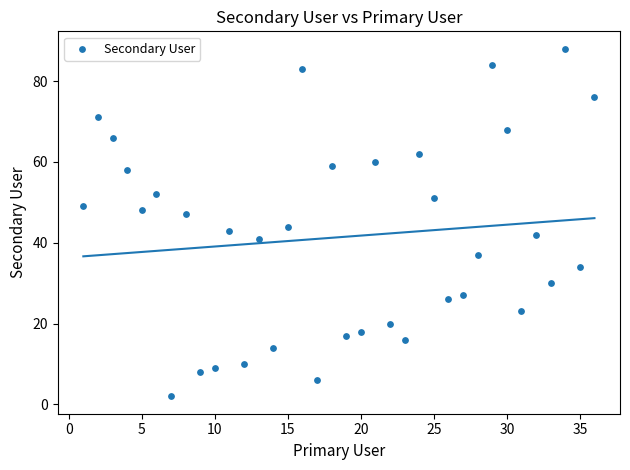

What is the range of X values (max minus min)?

35